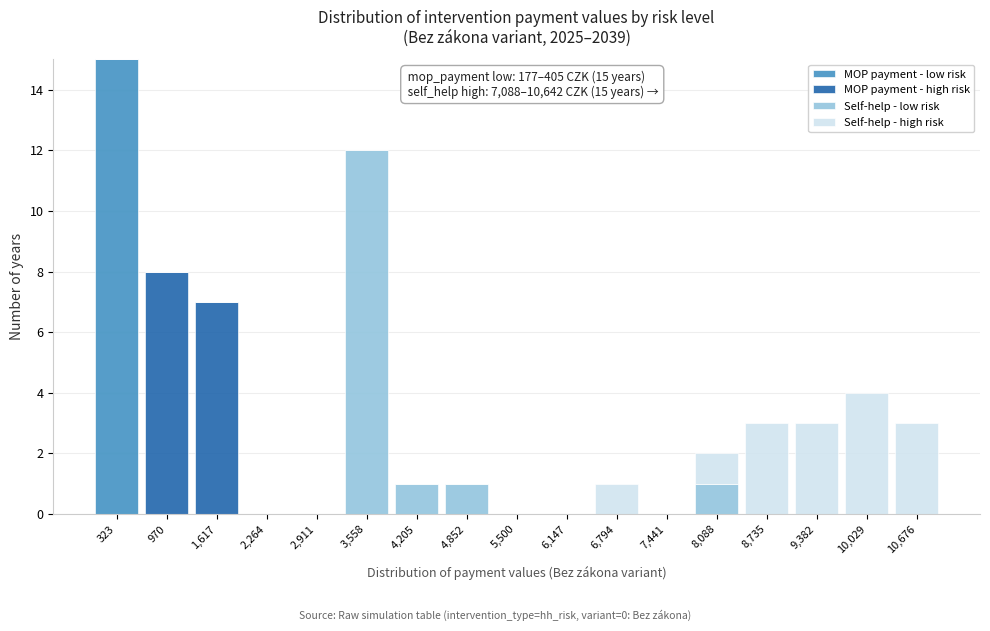

Which range on the x-axis has the tallest stacked bar (by total height)?

0 to 600